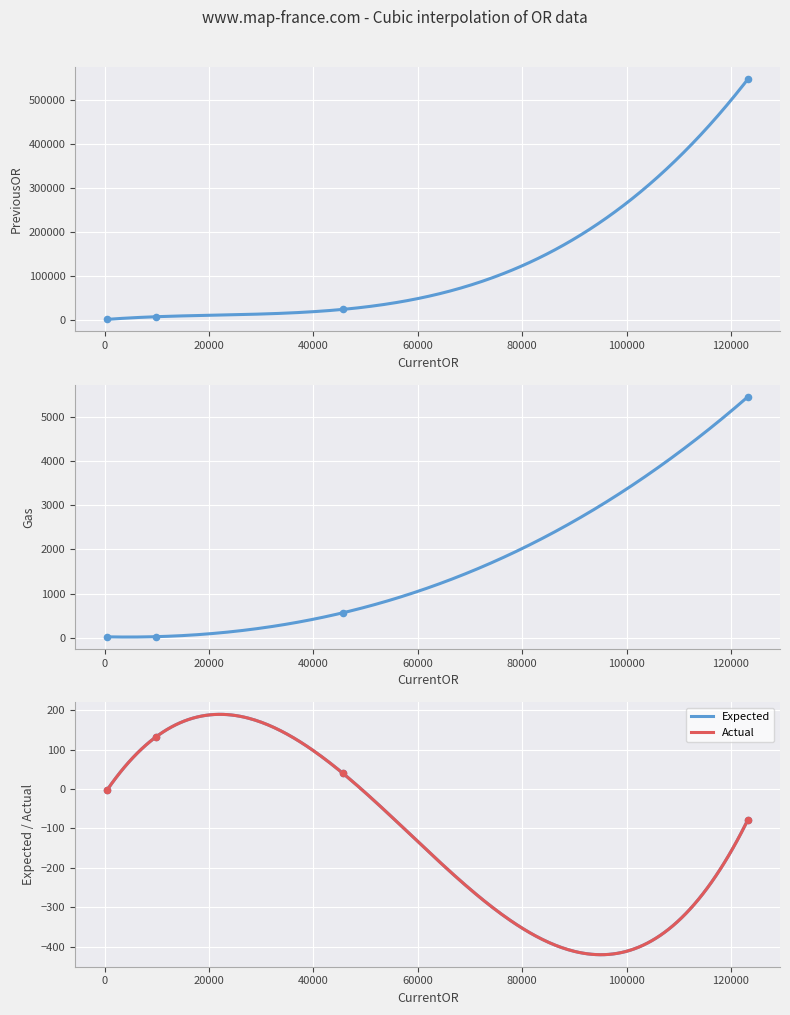

Is the value of PreviousOR at 123254 greater than the value of Expected at 123254?

Yes